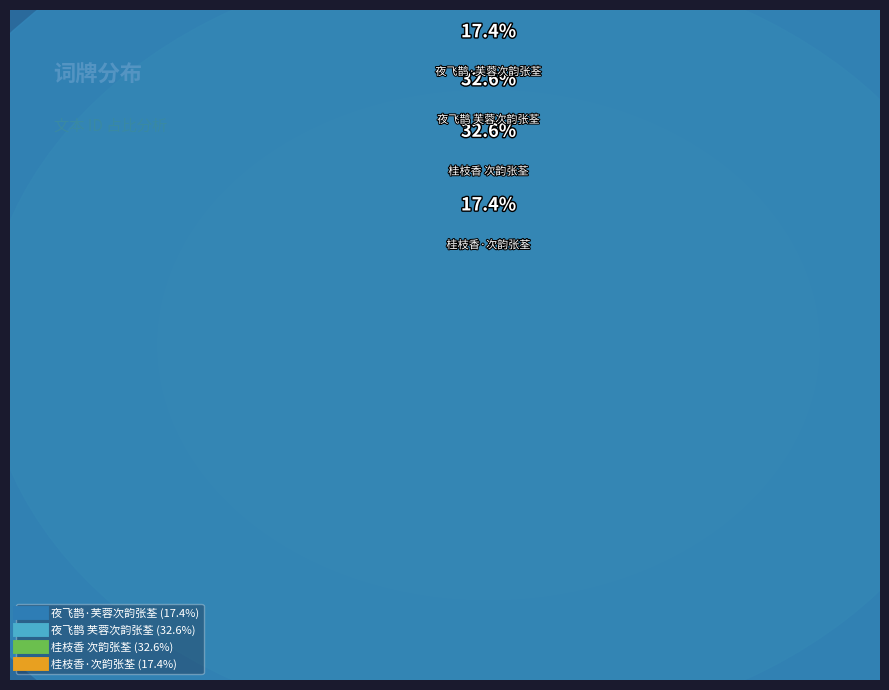

How many segments does this pie chart have?

4